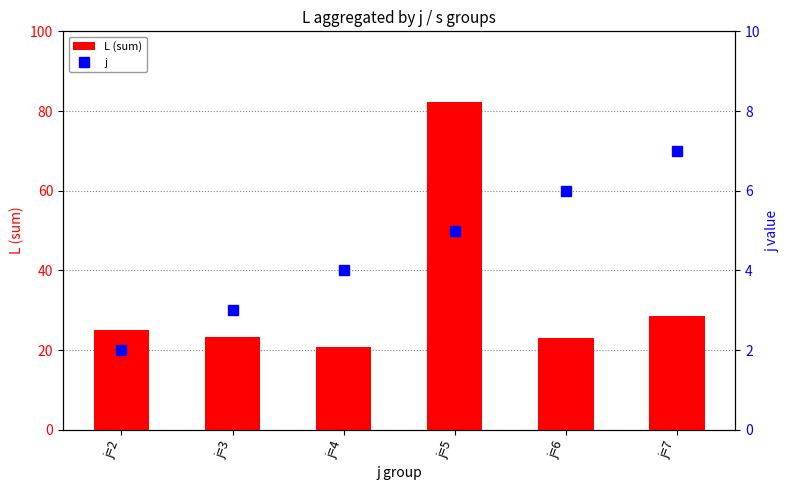

Between j=2 and j=3, which series saw the biggest shift?

L (sum)